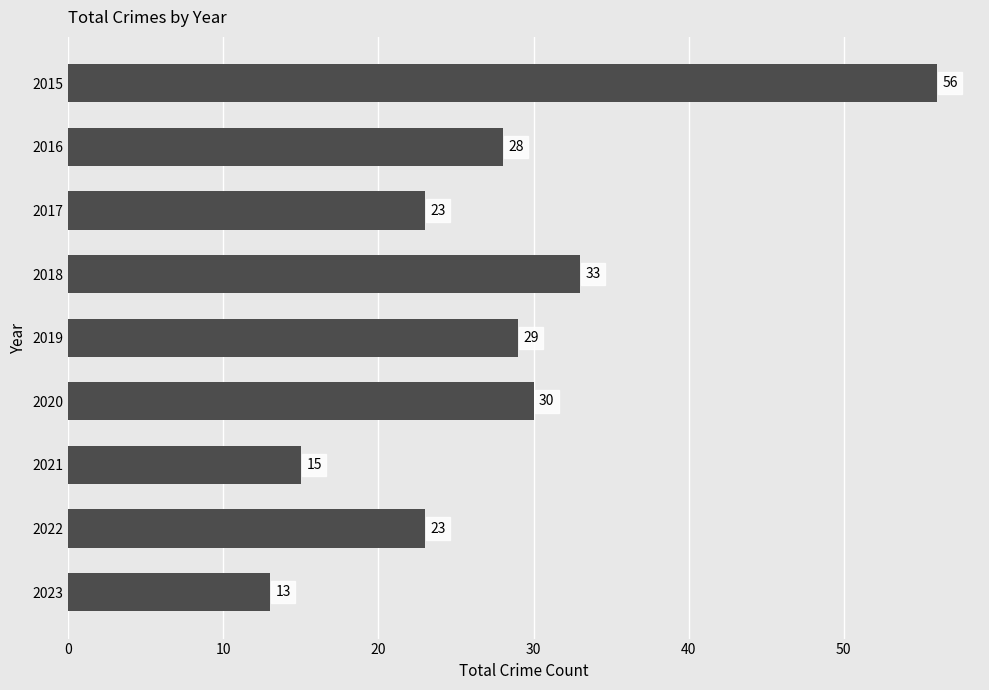

What is the greatest value displayed?

56